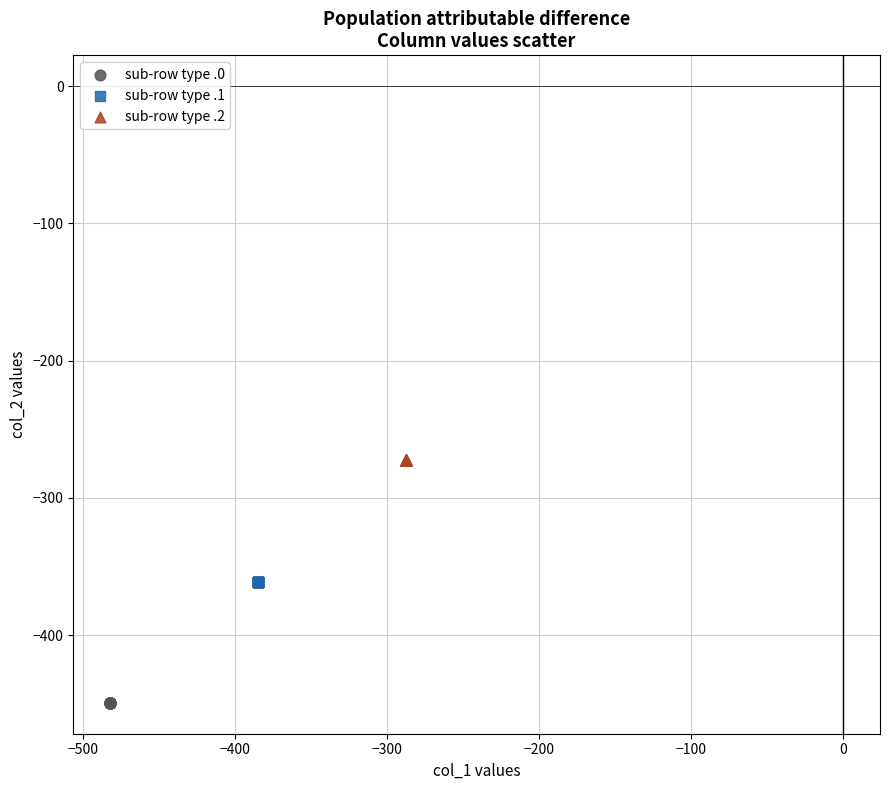

What are all the series names shown in the legend?

sub-row type .0, sub-row type .1, sub-row type .2